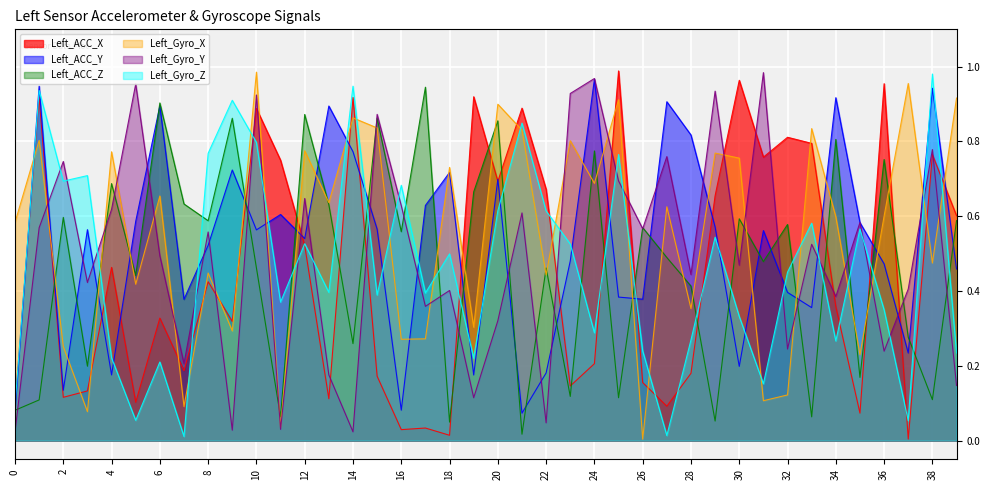

True or false: Left_ACC_Y has more than 1 points higher than both neighbors.

True